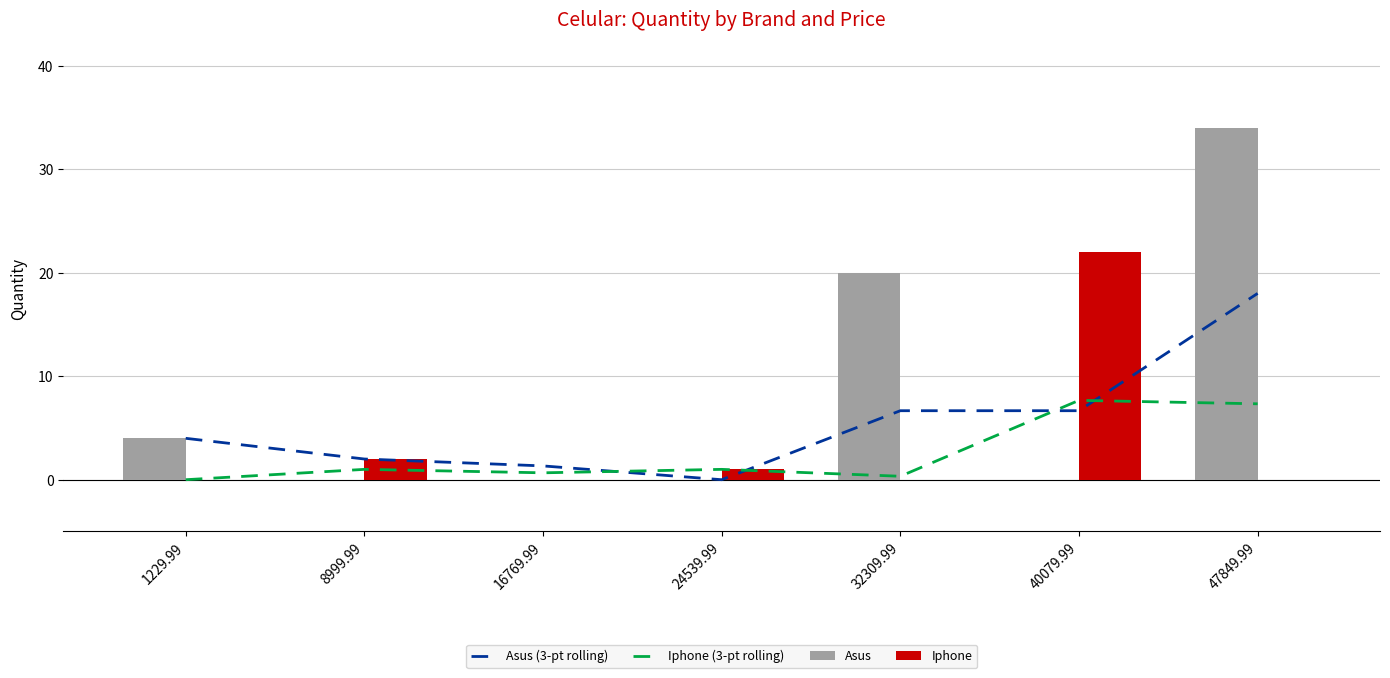

At 1229.99, list the series in order from largest to smallest.

Asus (3-pt rolling), Asus, Iphone (3-pt rolling), Iphone